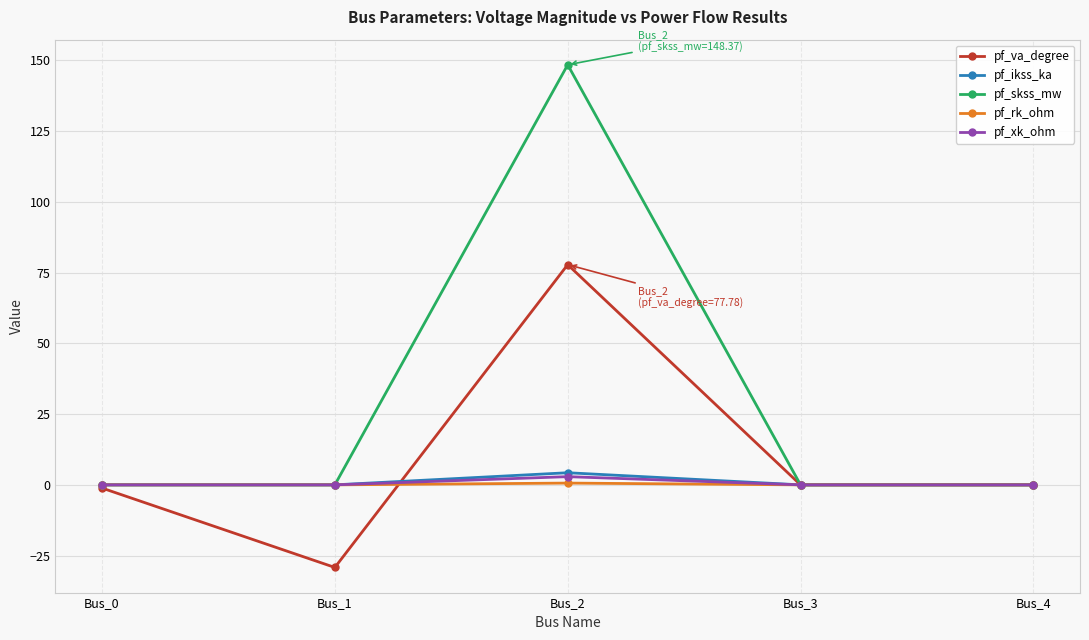

How many interior local peaks does the pf_xk_ohm series have?

1